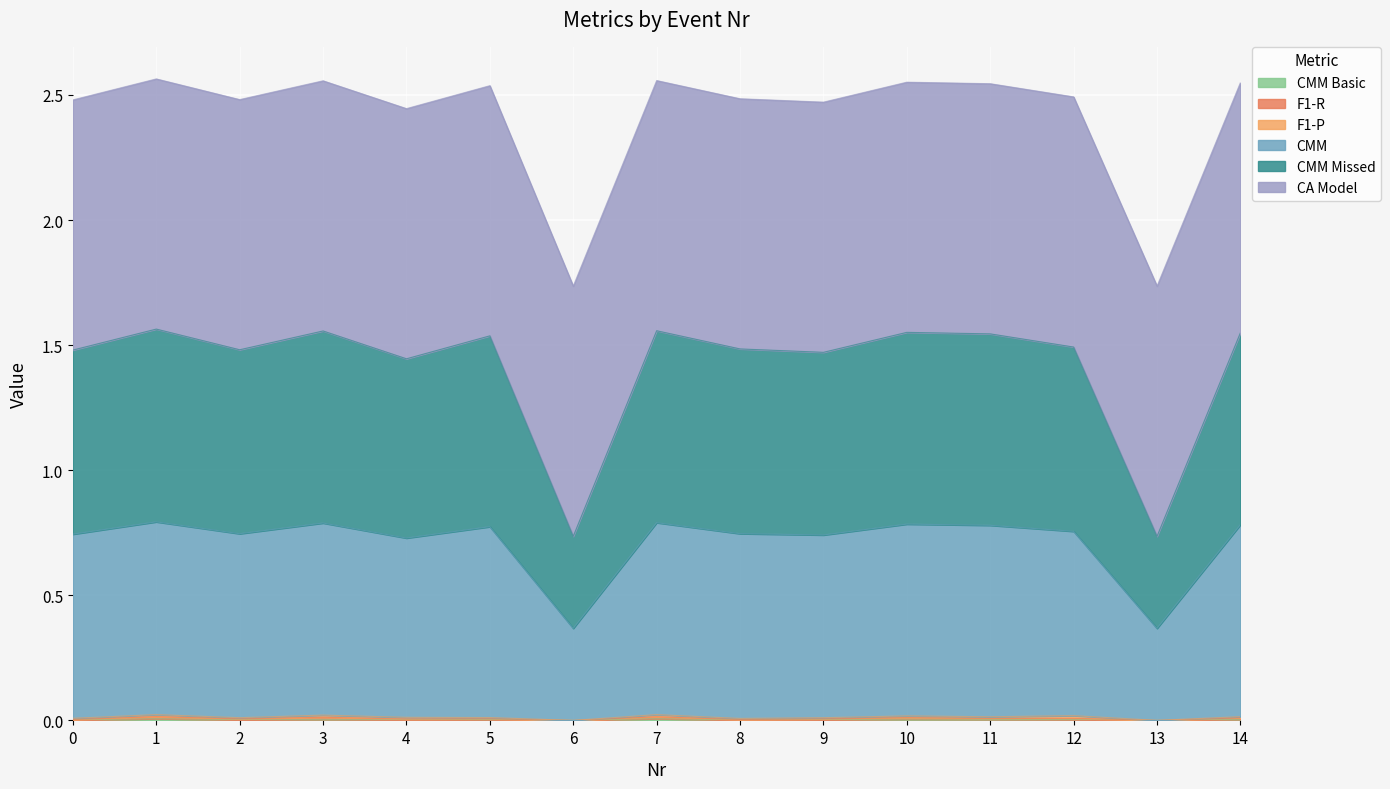

How many lines are shown in the chart?

6